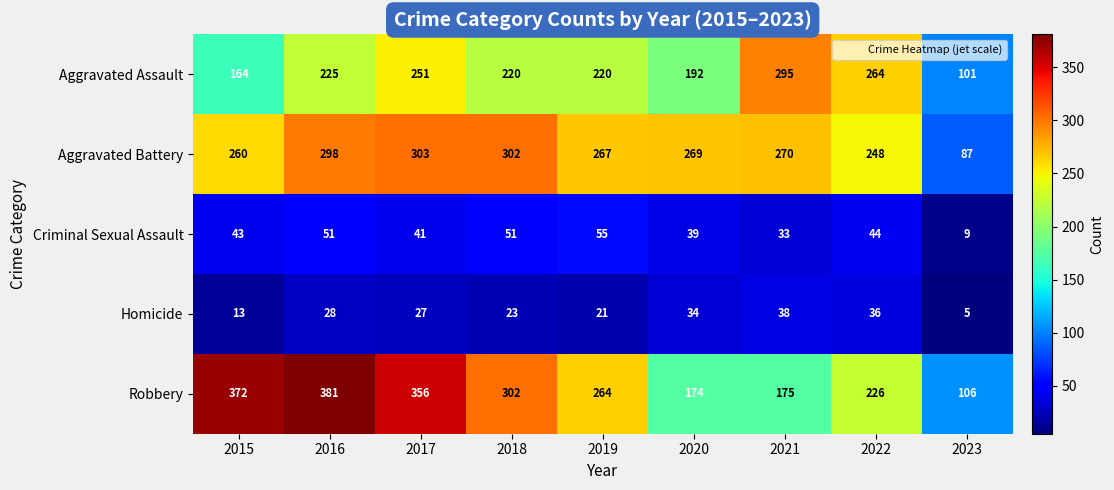

At how many categories does at least one series exceed 333?

3